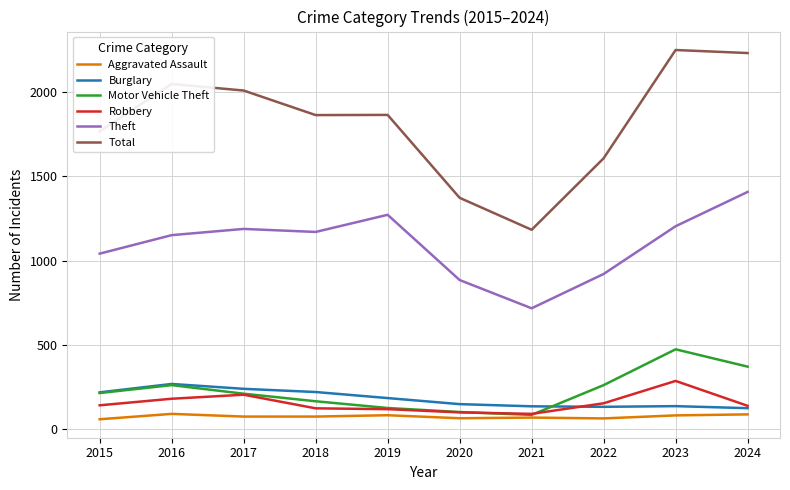

True or false: Motor Vehicle Theft has a value of 340 at 2015.

False